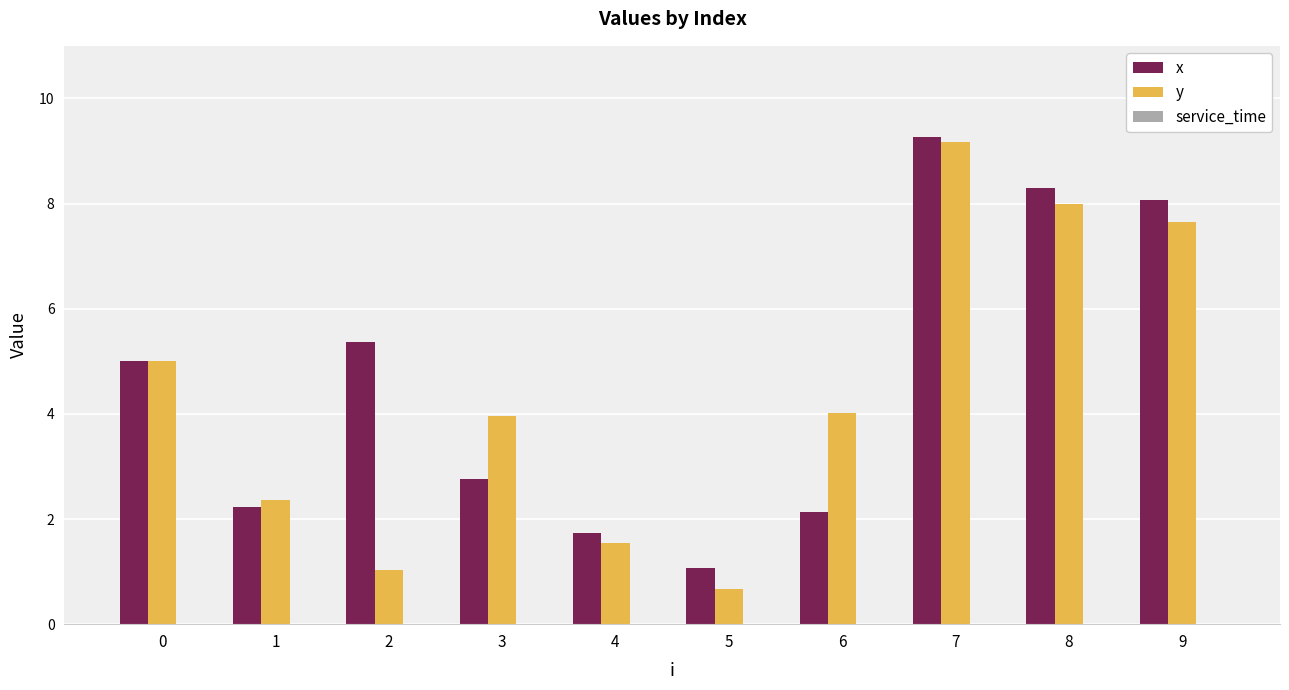

What is the total value across all series at 1?

4.6